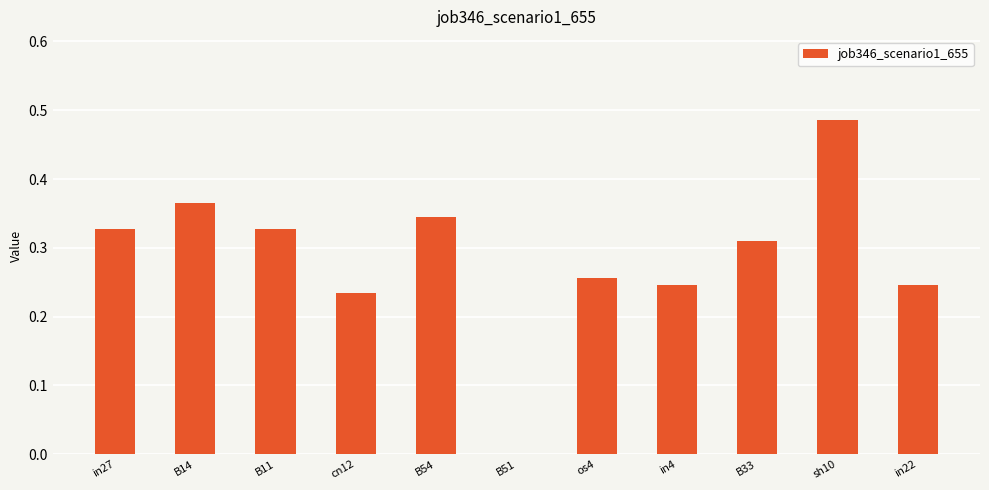

What is the sum of all values?

3.1